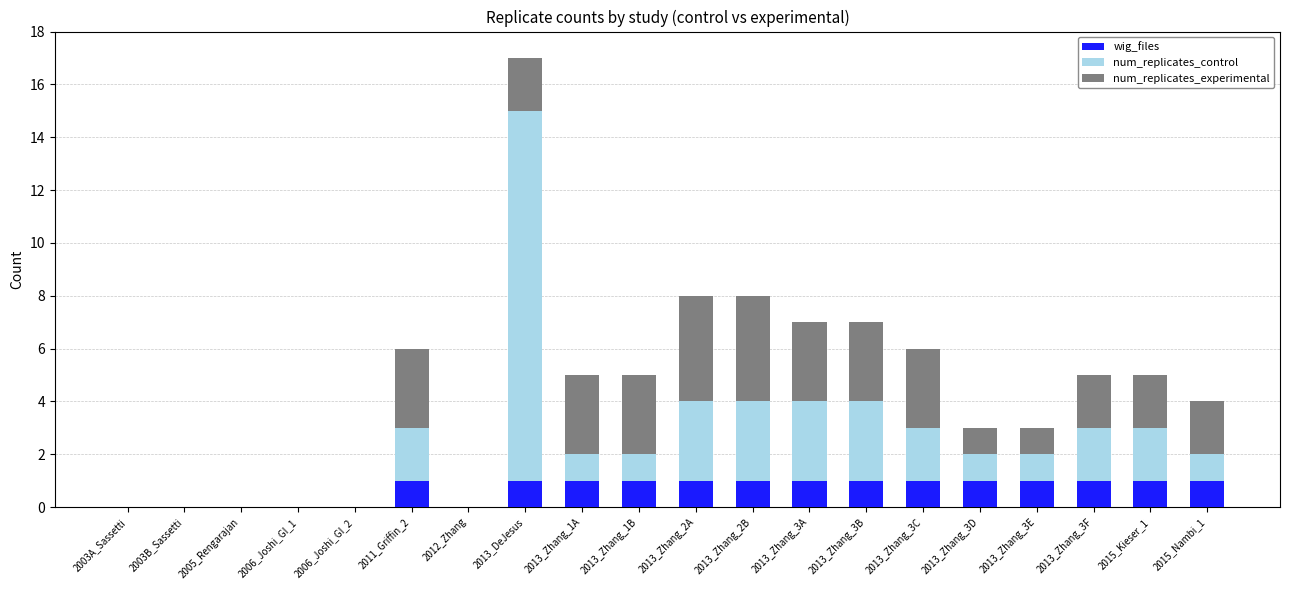

At which category is the sum across all series the highest?

2013_DeJesus